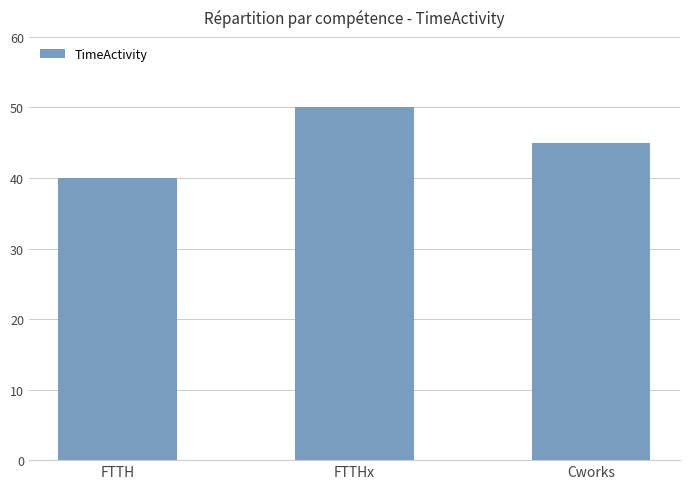

Read the value at FTTH, to the nearest 10.

40